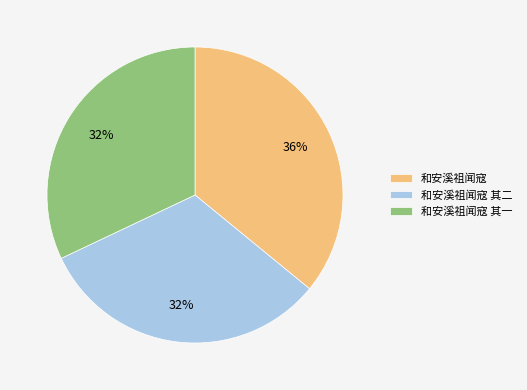

Which category has the biggest portion of the pie?

和安溪祖闻寇